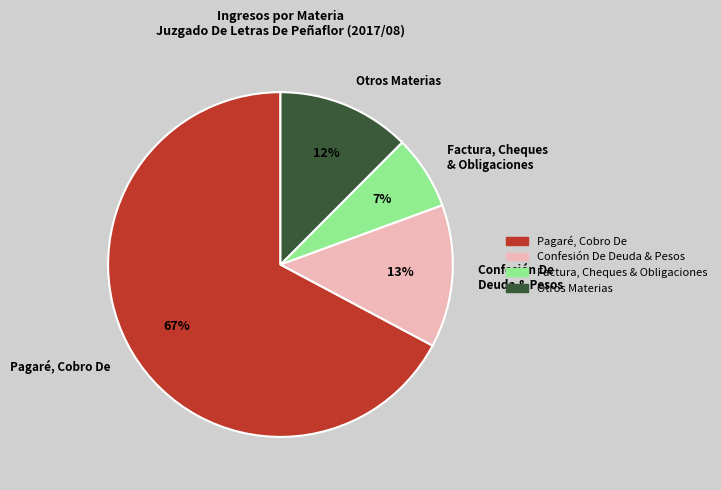

Is there a majority slice in this chart?

Yes